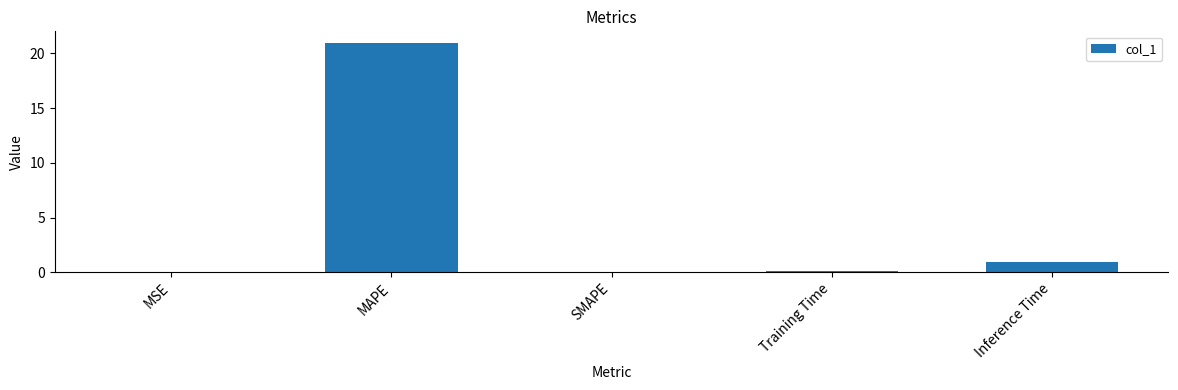

What is the change in value from MSE to MAPE?

+21.0